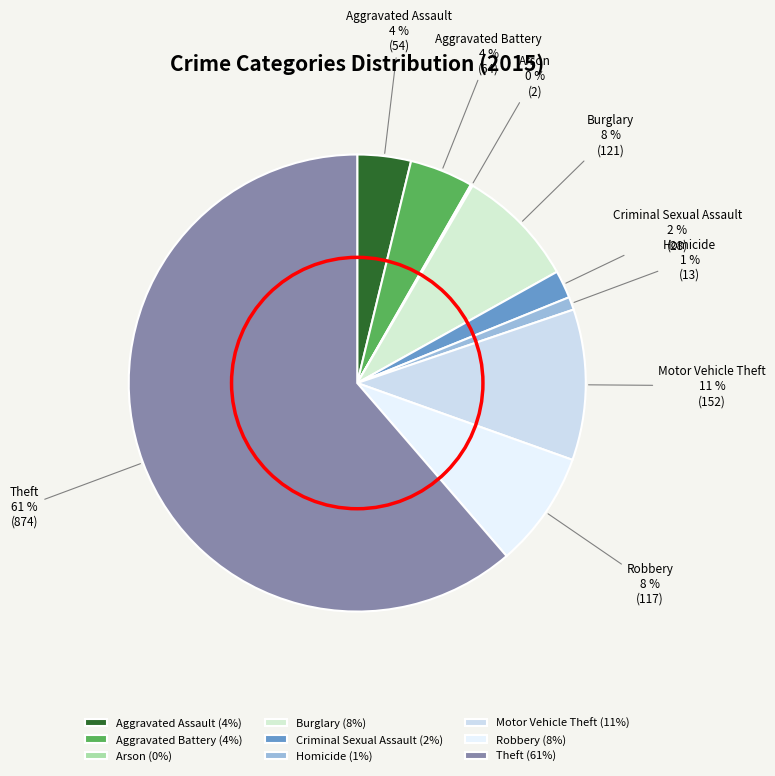

To the nearest percent, what percentage of the pie is Motor Vehicle Theft?

11%